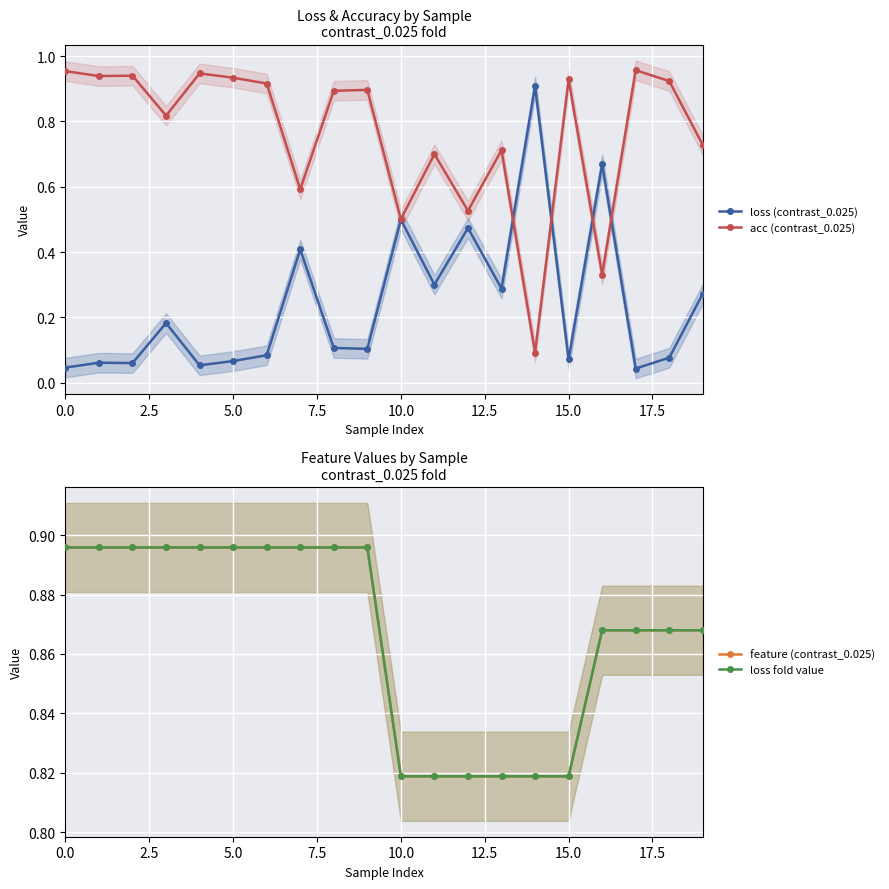

Rank the series by their maximum value, from lowest to highest.

feature (contrast_0.025), loss fold value, loss (contrast_0.025), acc (contrast_0.025)